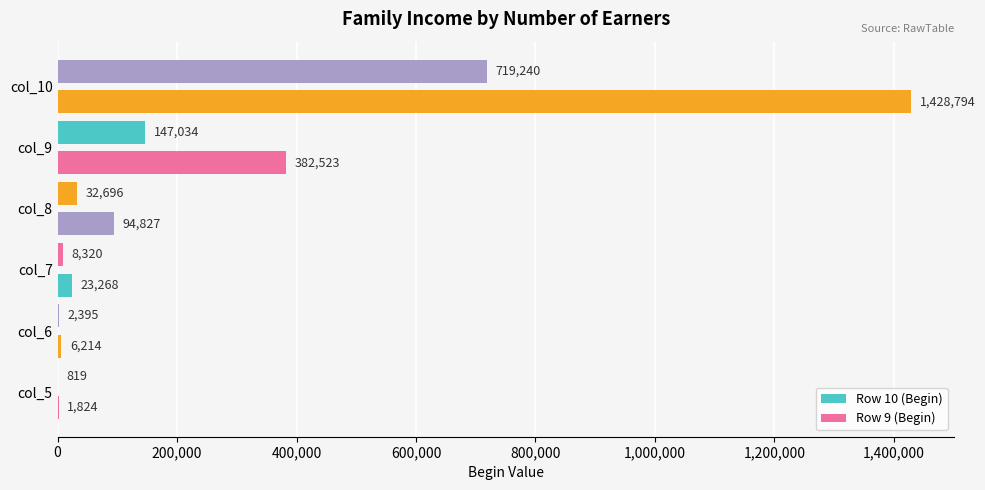

What is the sum of all Row 10 (Begin) values?

910504